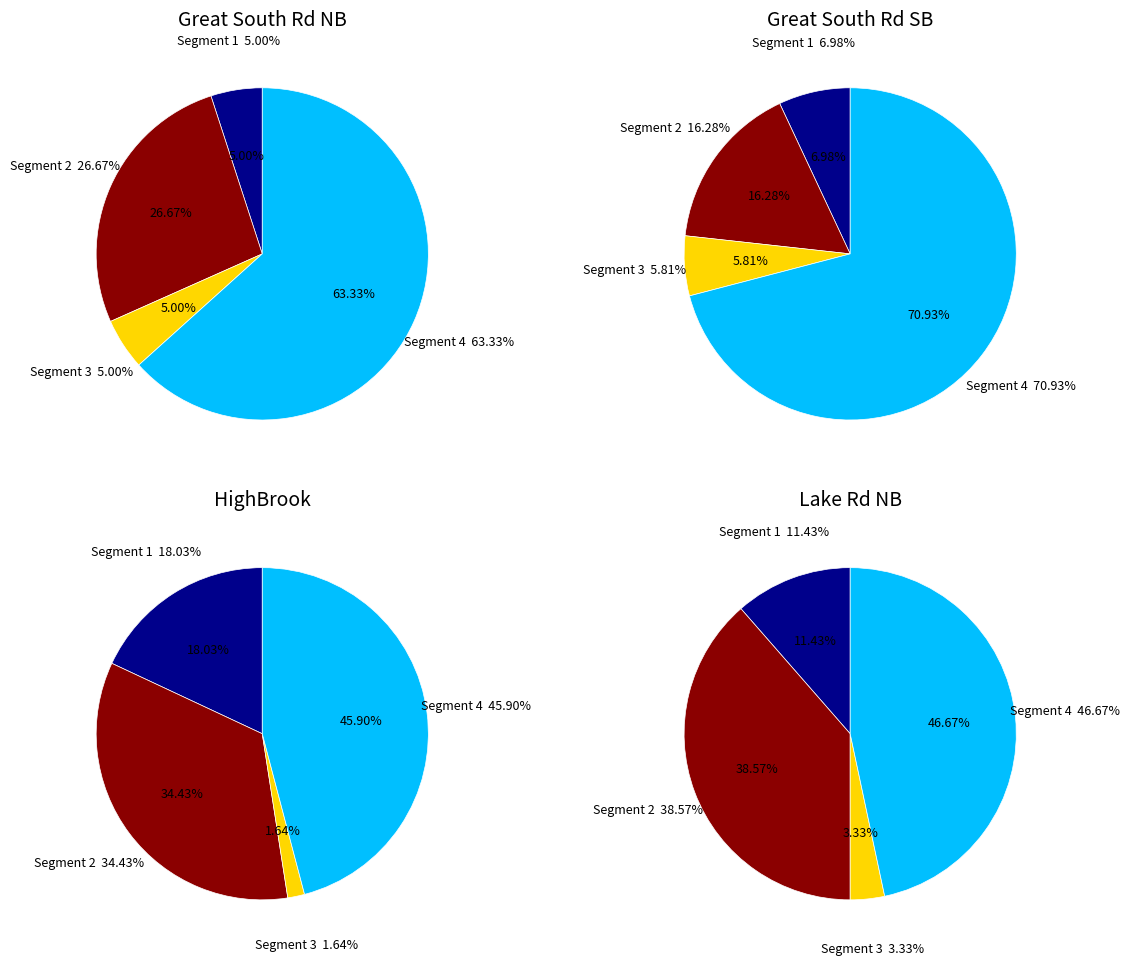

Do 14 and 13 together represent more than half of the pie?

No